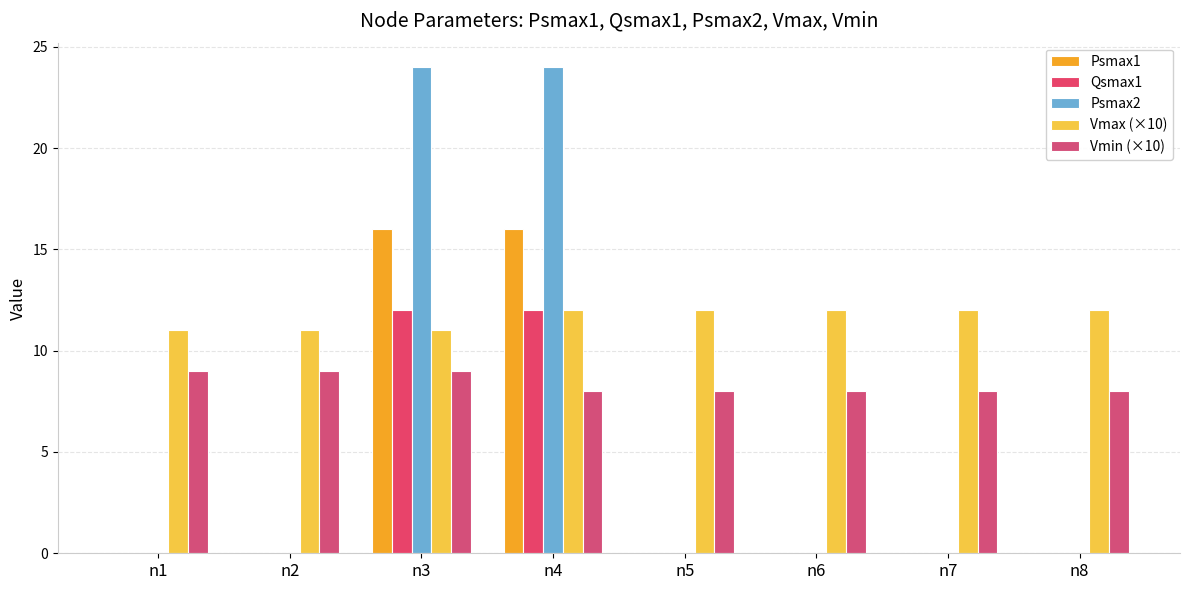

Reading right to left, extract all data points from this chart.

Psmax1: 0	0	0	0	16	16	0	0
Qsmax1: 0	0	0	0	12	12	0	0
Psmax2: 0	0	0	0	24	24	0	0
Vmax (×10): 12	12	12	12	12	11	11	11
Vmin (×10): 8	8	8	8	8	9	9	9